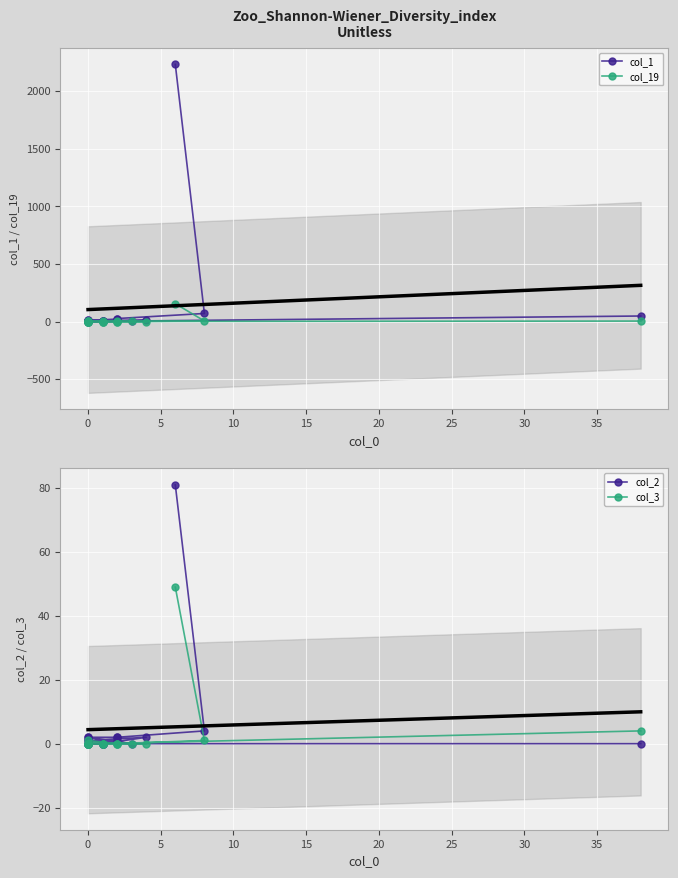

In col_3, how many points are higher than both neighbors (excluding endpoints)?

1